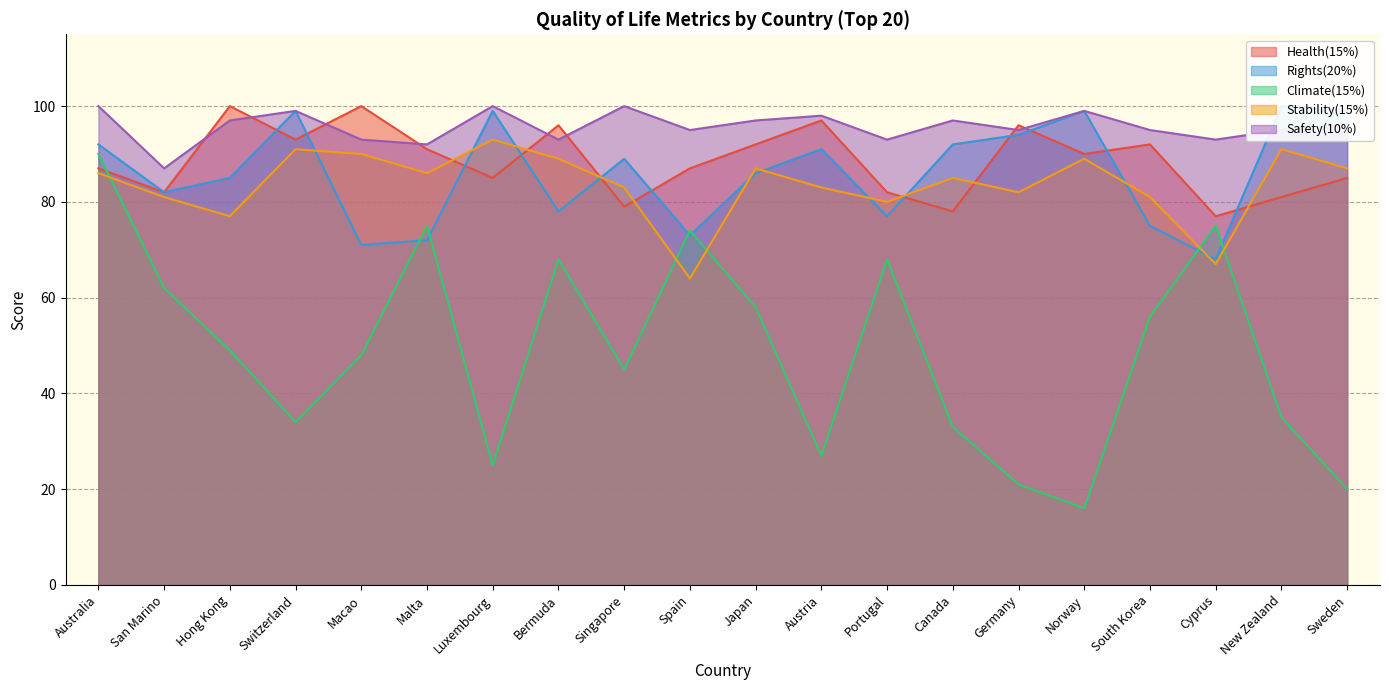

The Safety(10%) series shows 93 at Portugal. True or false?

True